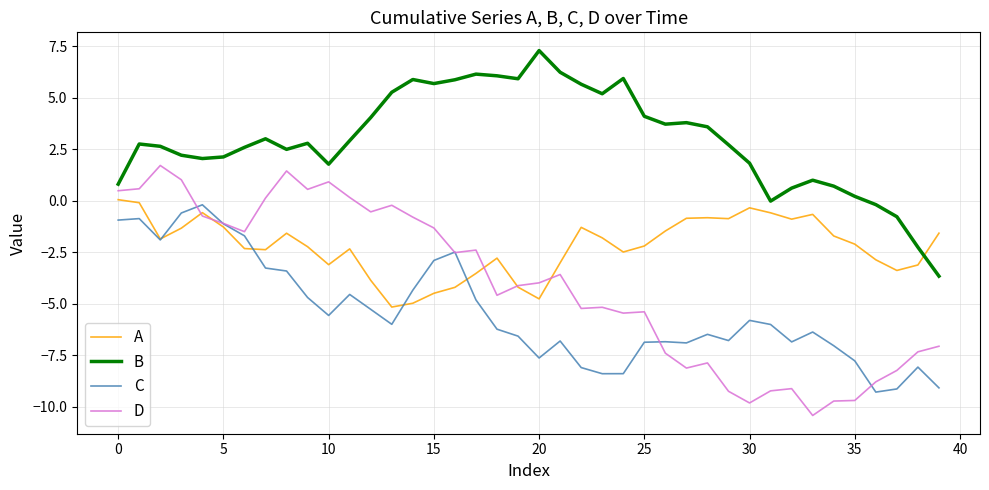

Which series has the largest total across all categories?

B